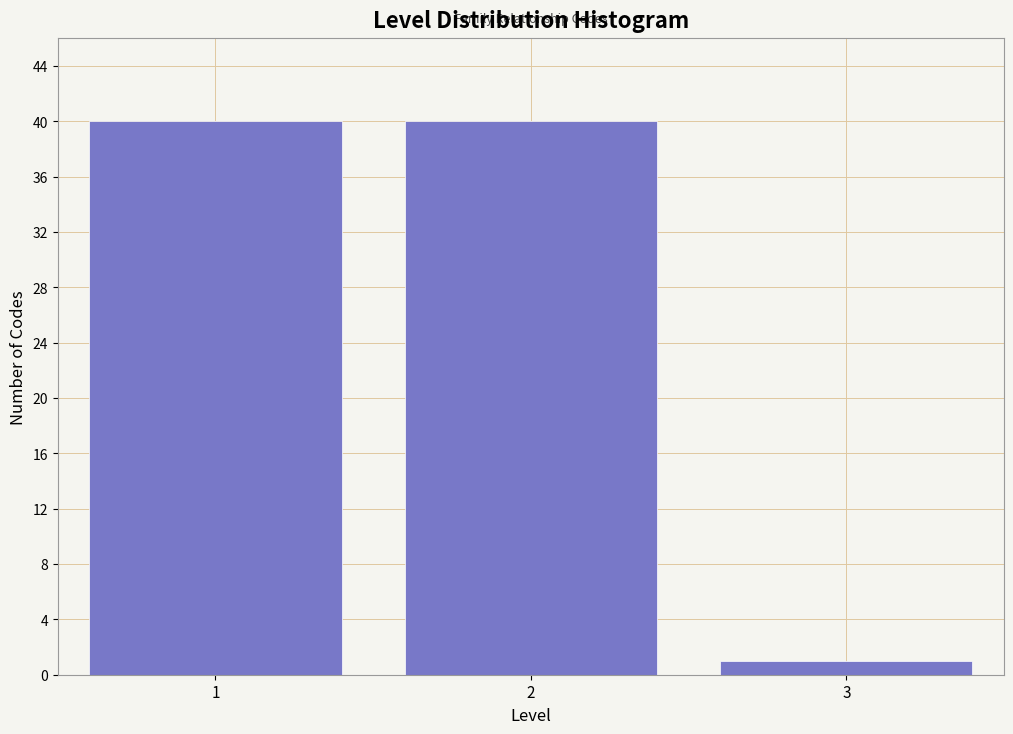

Reading left to right, transcribe this chart: for each bar, give the range it covers on the x-axis and its height. The values are not printed on the chart, so give them approximately, as read against the axis.

0.5 to 1.5: 40
1.5 to 2.5: 40
2.5 to 3.5: 1